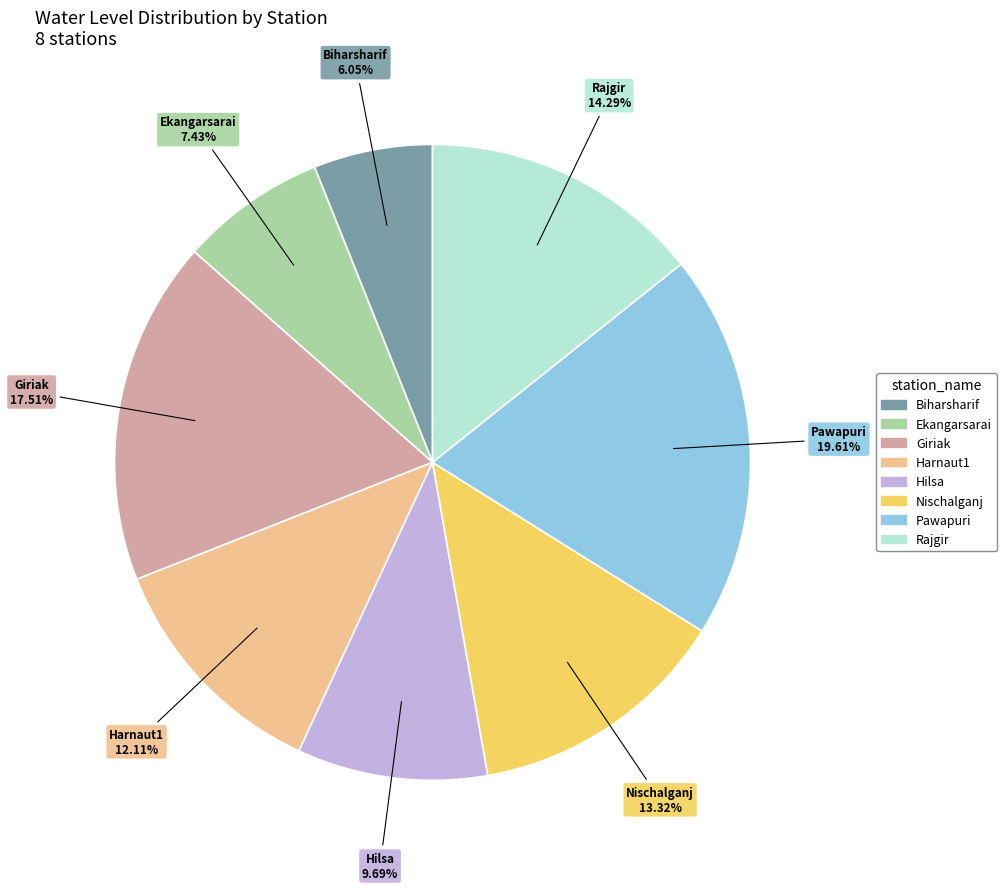

The Biharsharif slice represents 1% of the pie. True or false?

False